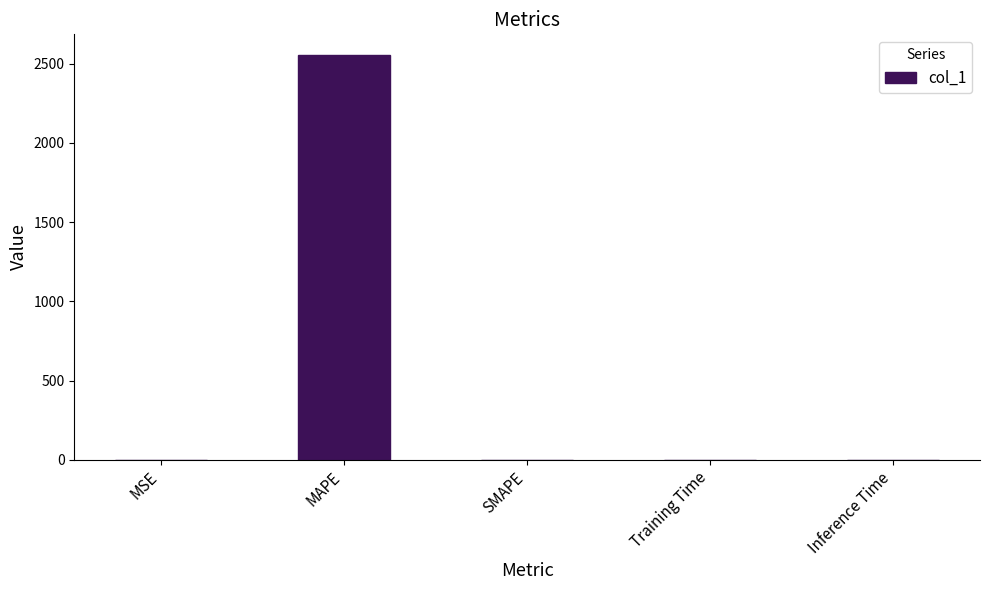

What is the change in value from MAPE to SMAPE?

-2557.9